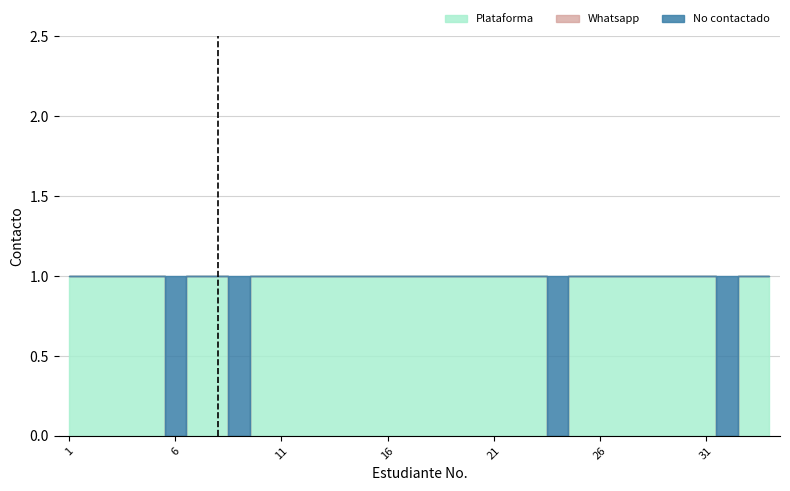

At which label is Whatsapp closest to 0?

1